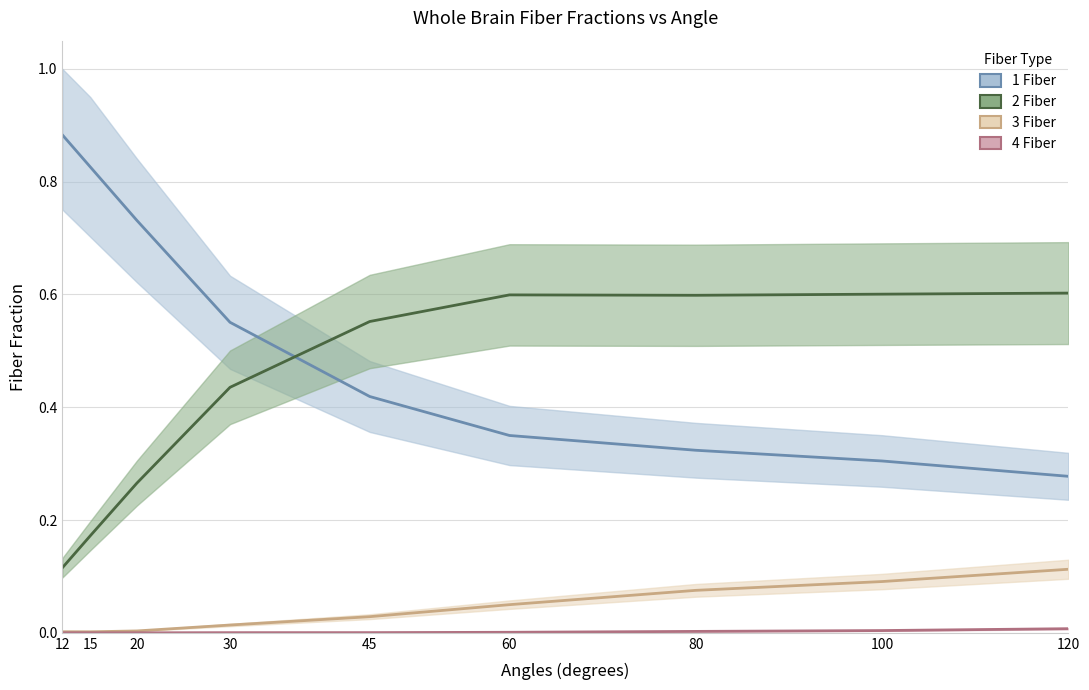

What are all the series names shown in the legend?

1 Fiber, 2 Fiber, 3 Fiber, 4 Fiber